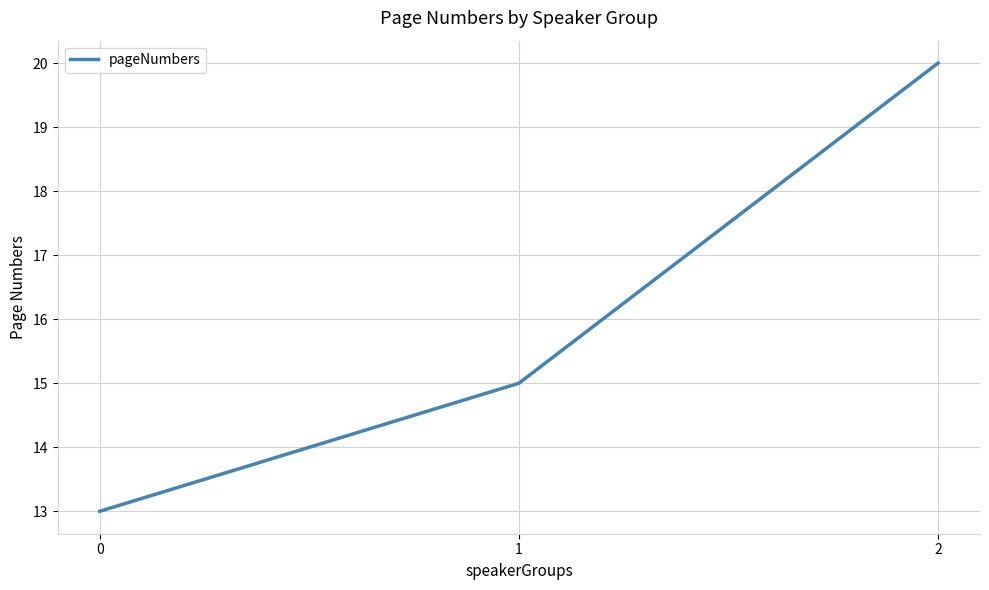

How many series are shown in this chart?

1